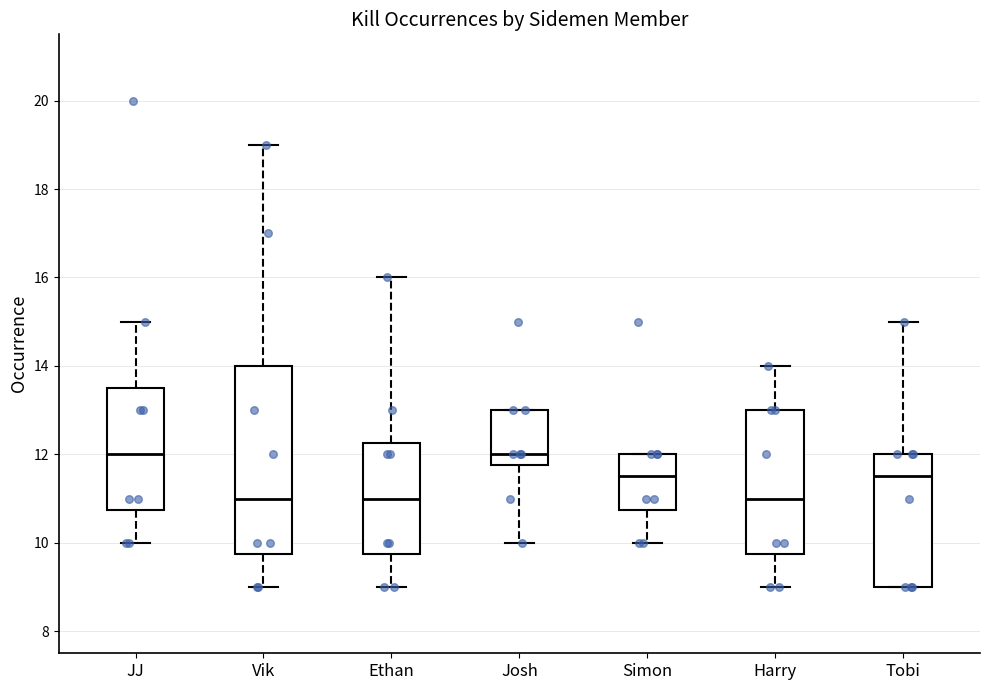

Comparing the boxes themselves (not the whiskers), which one is the tallest?

Vik